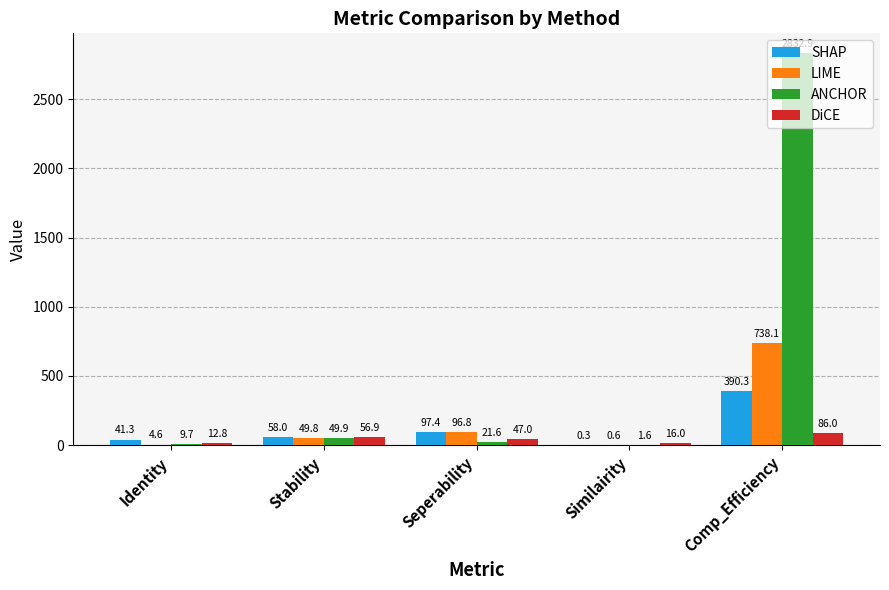

What is the greatest value displayed?

2832.9